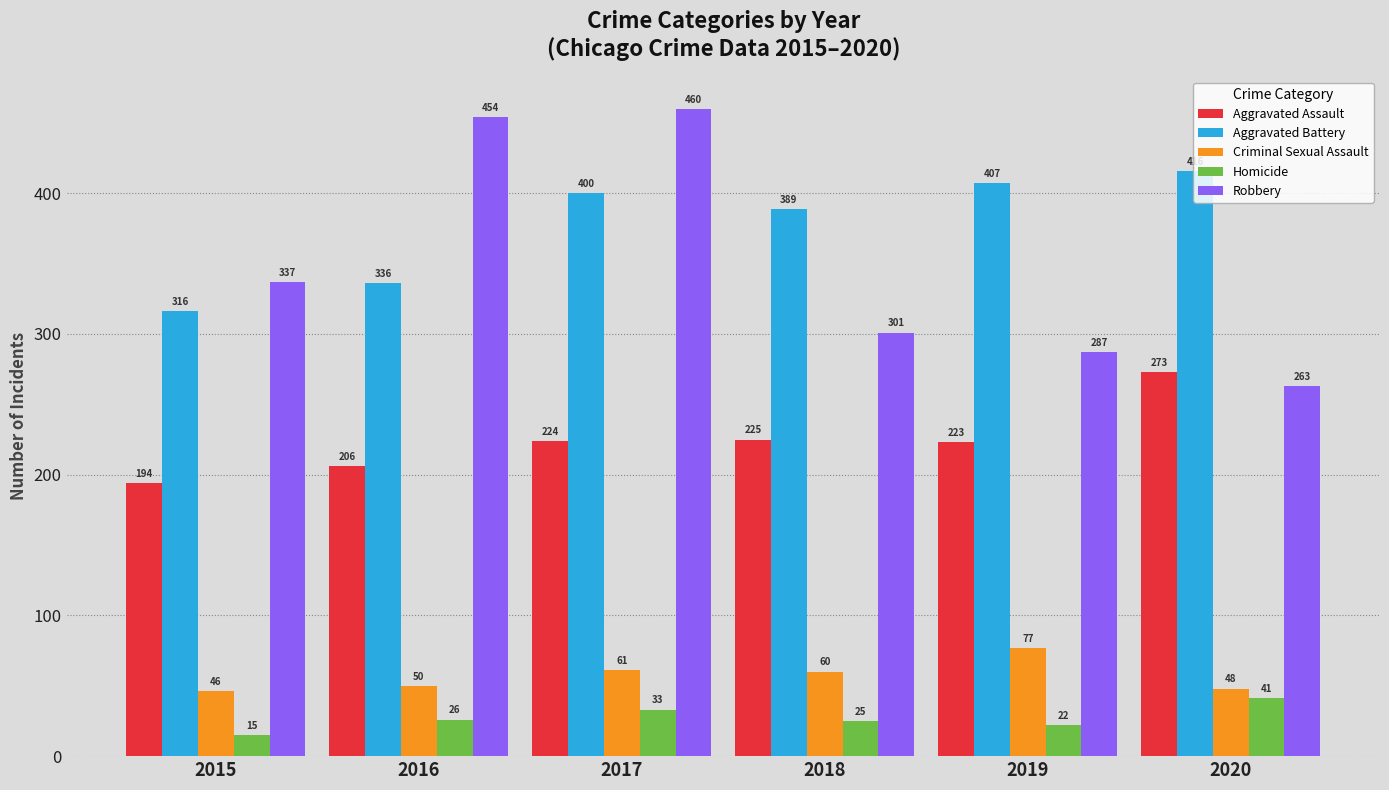

Which series changed the most between 2015 and 2020?

Aggravated Battery